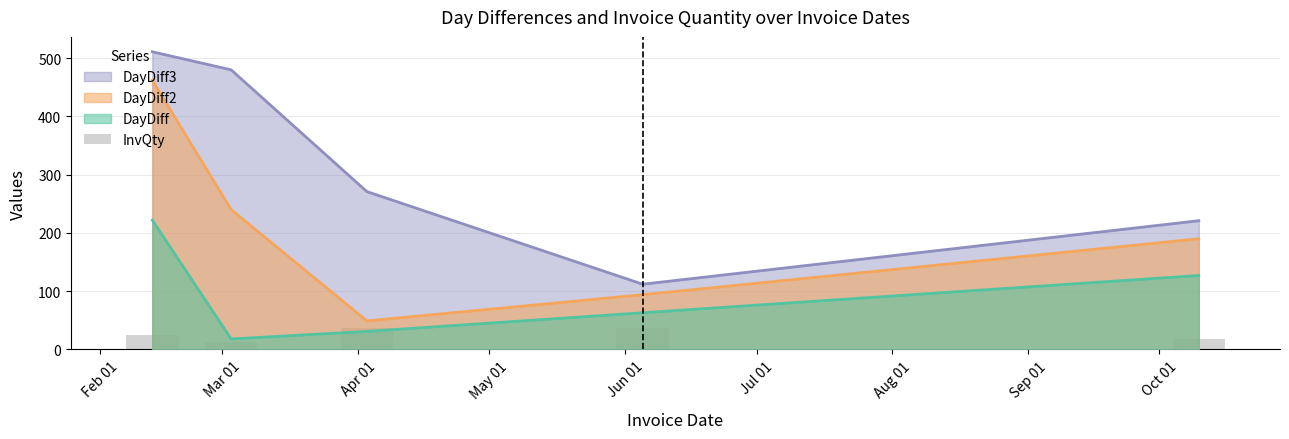

What is the smallest value displayed?

12